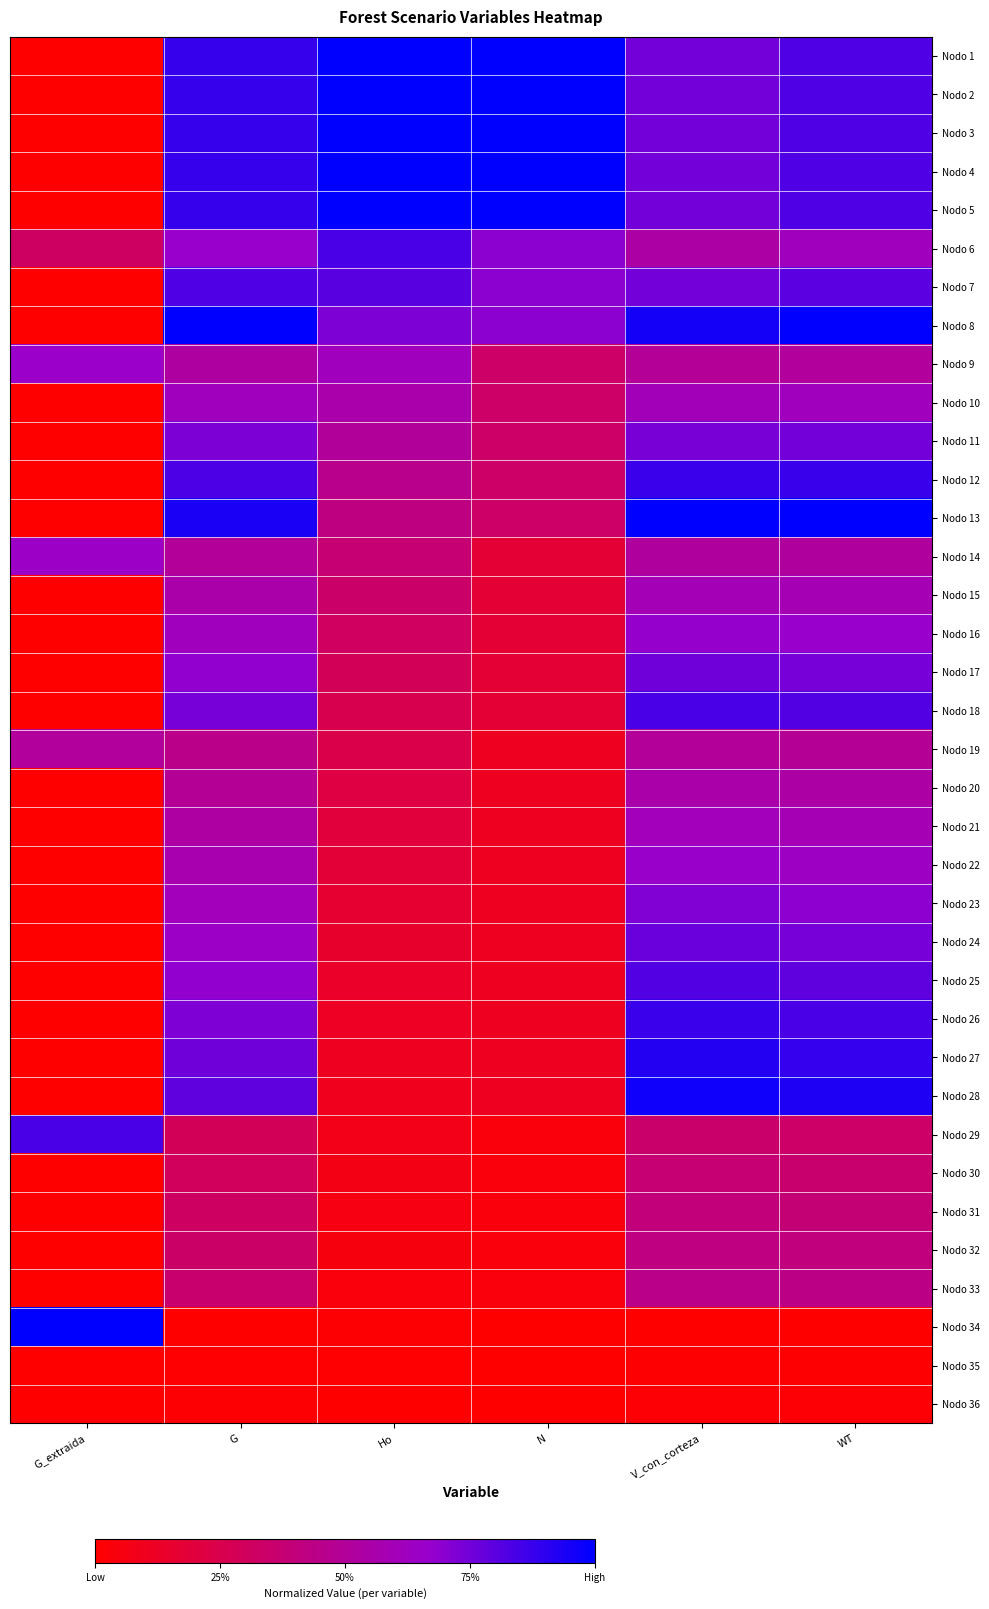

At which category does the chart reach its minimum across all series?

G_extraida